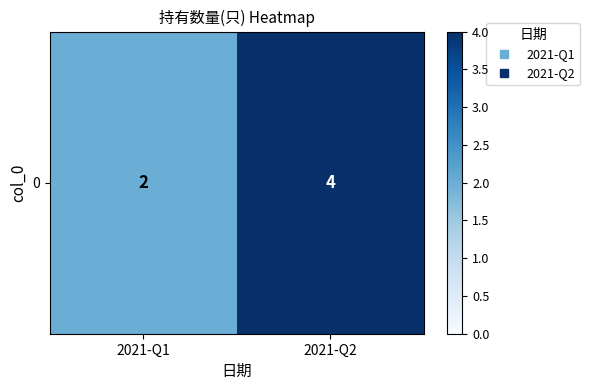

List the labels in order of value, smallest first.

2021-Q1, 2021-Q2